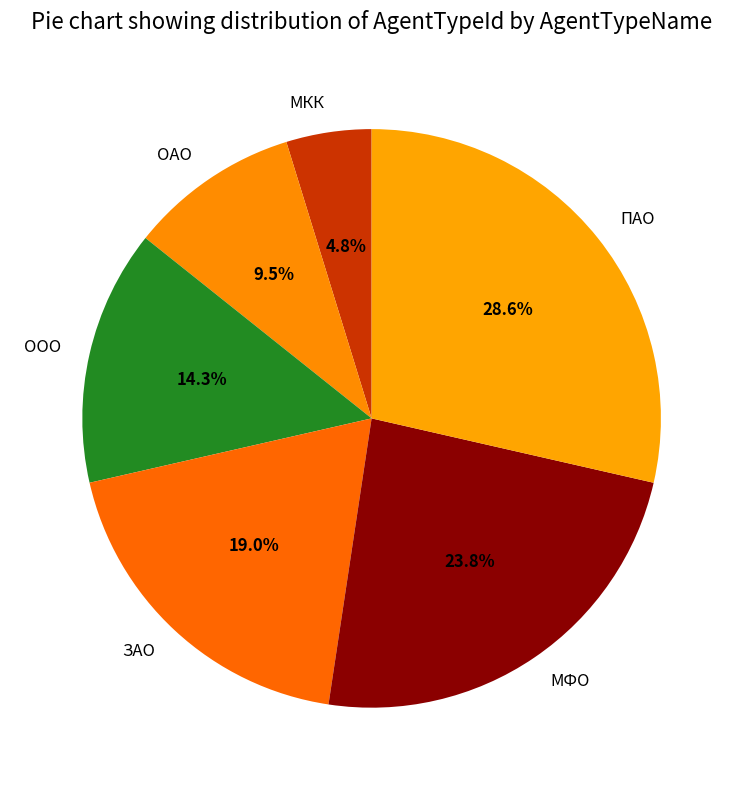

Is it true that МКК is 5% of the pie?

True